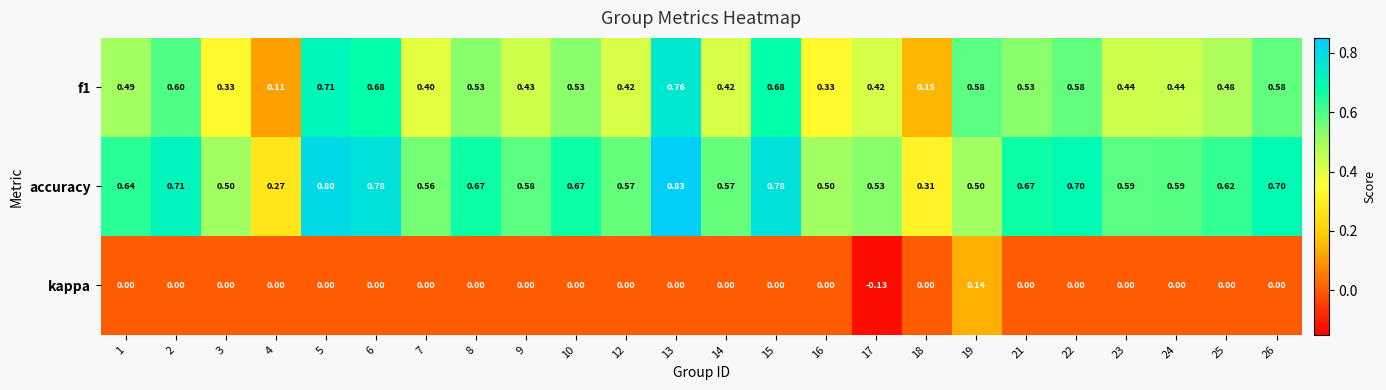

Is the value of kappa at 12 greater than the value of accuracy at 14?

No